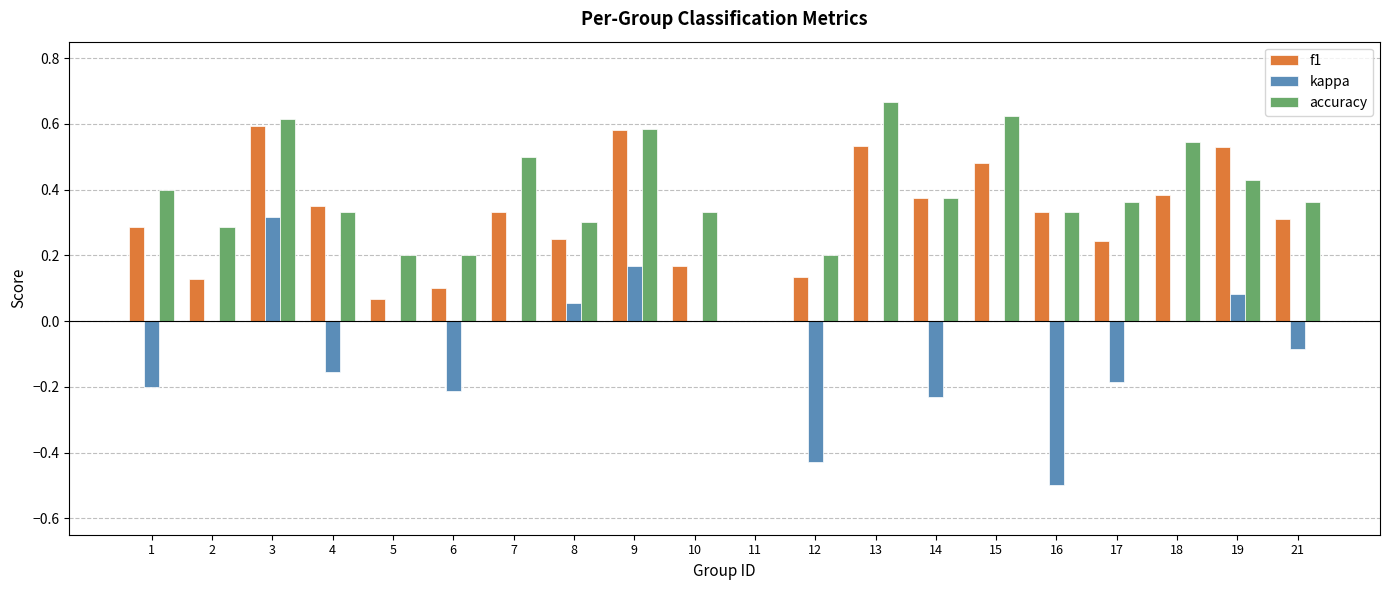

Which series has the largest total across all categories?

accuracy